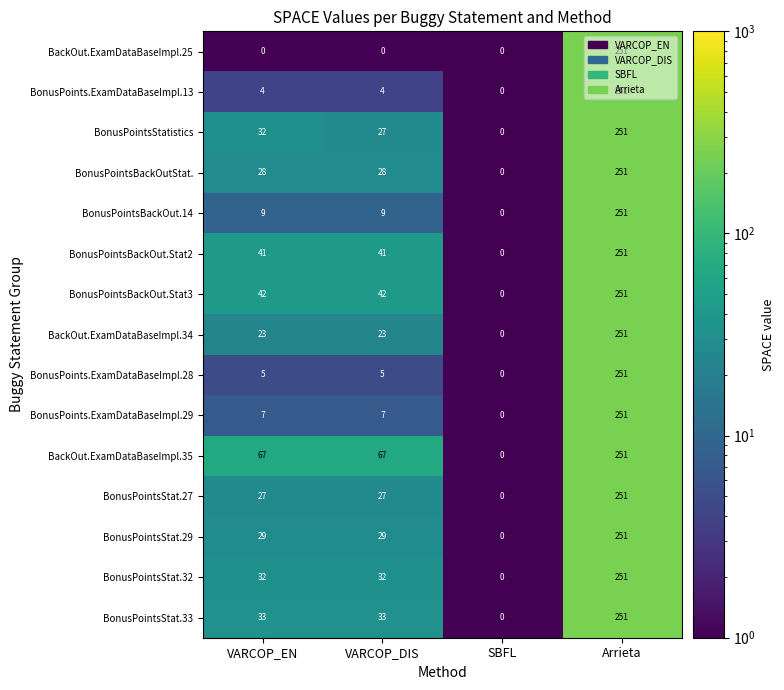

What is the difference between the BackOut.ExamDataBaseImpl.34 values at VARCOP_EN and Arrieta?

228